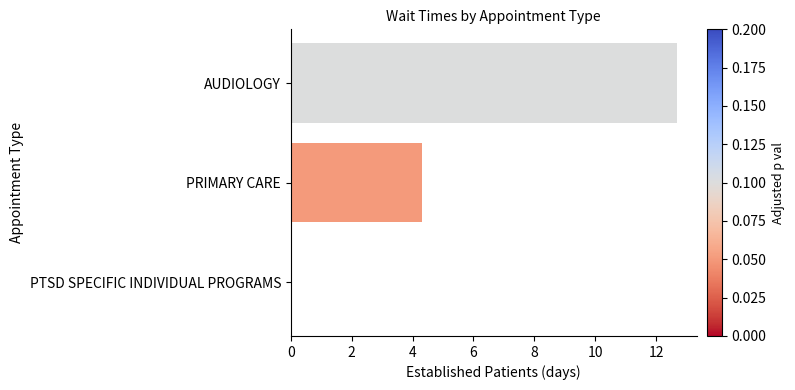

How many values exceed 4?

2